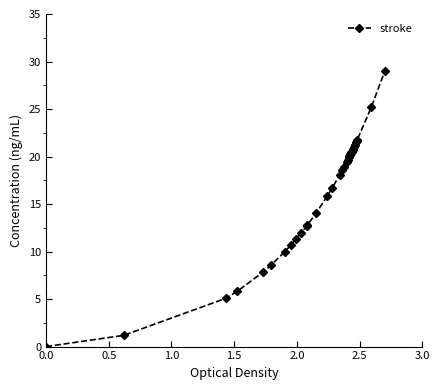

How many data points does each series have?

40